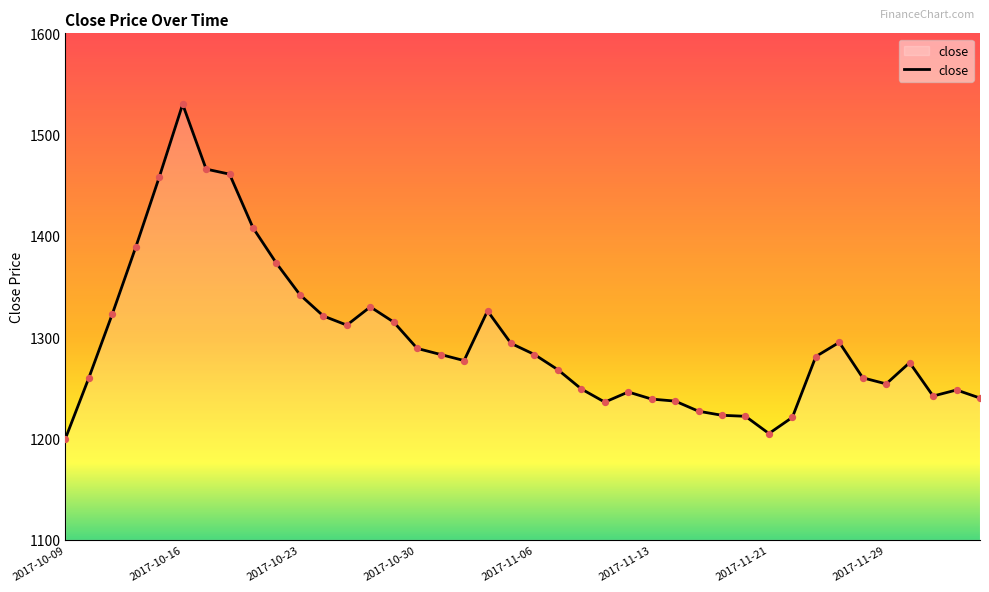

What is the difference between the maximum and minimum values?

330